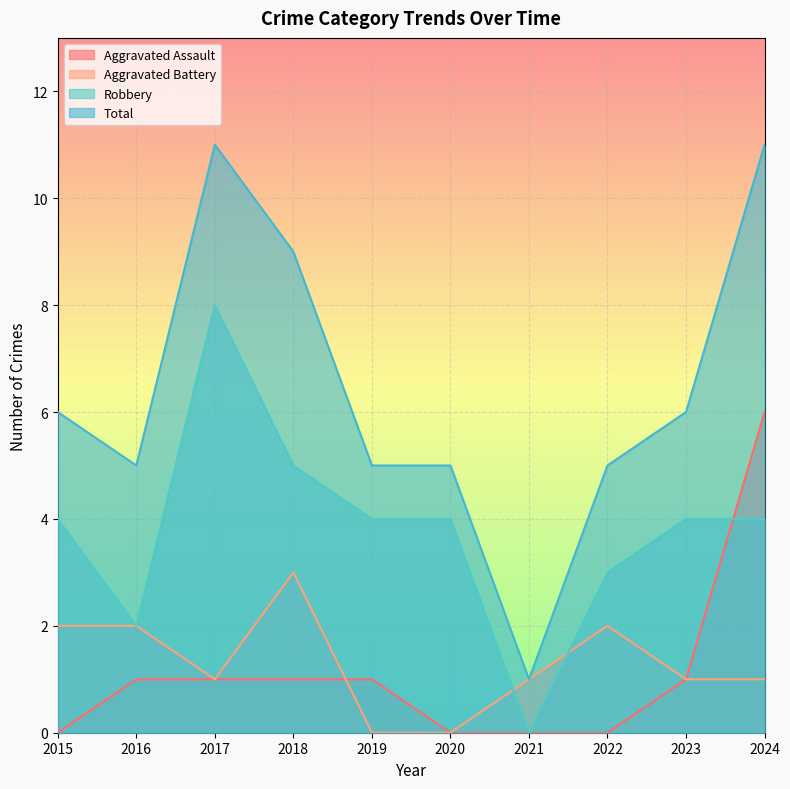

Reading left to right, what are all the values shown in this chart?

Aggravated Assault: 0	1	1	1	1	0	0	0	1	6
Aggravated Battery: 2	2	1	3	0	0	1	2	1	1
Robbery: 4	2	8	5	4	4	0	3	4	4
Total: 6	5	11	9	5	5	1	5	6	11